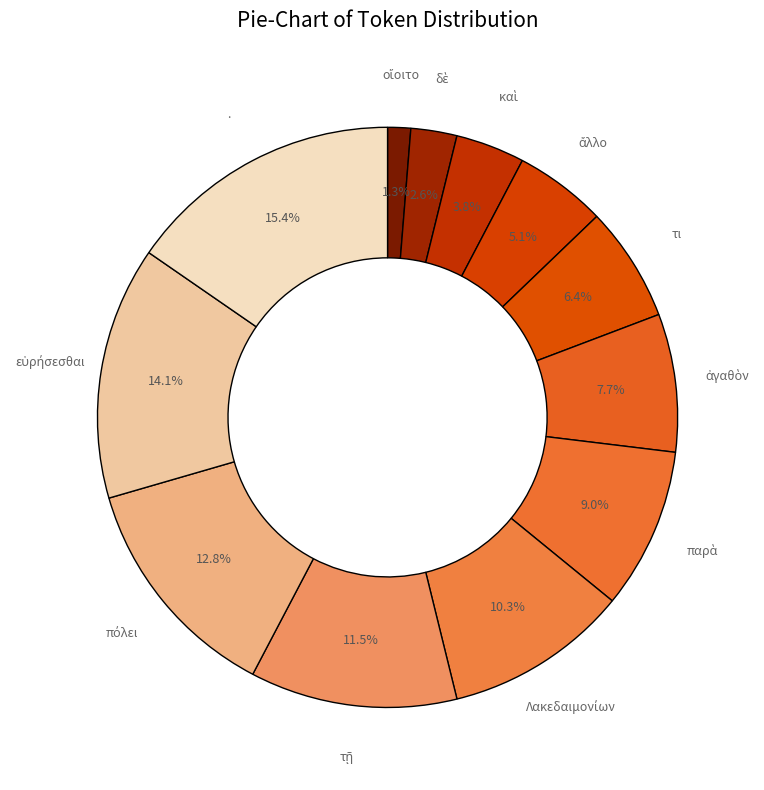

What percentage is NOT represented by .?

84.6%